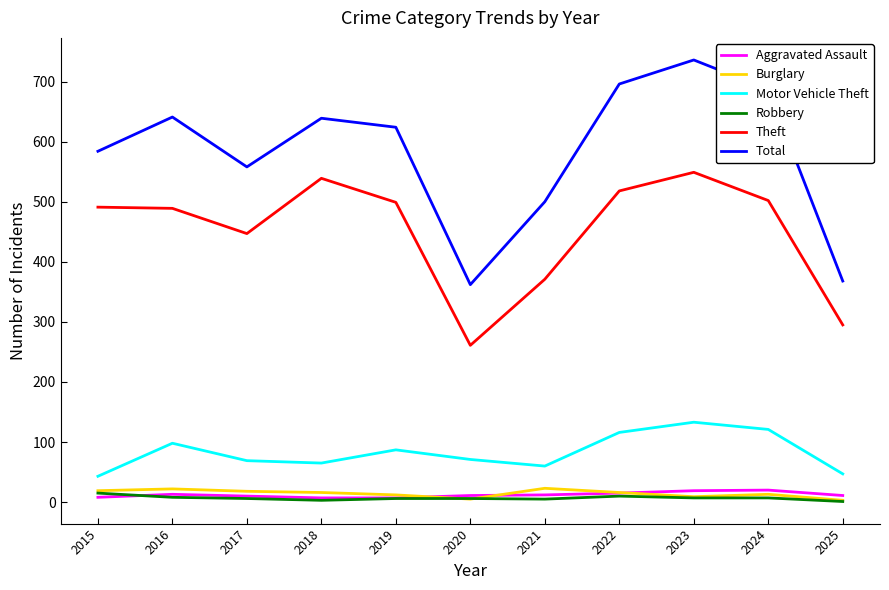

Where does the Burglary series first go above 16?

2015